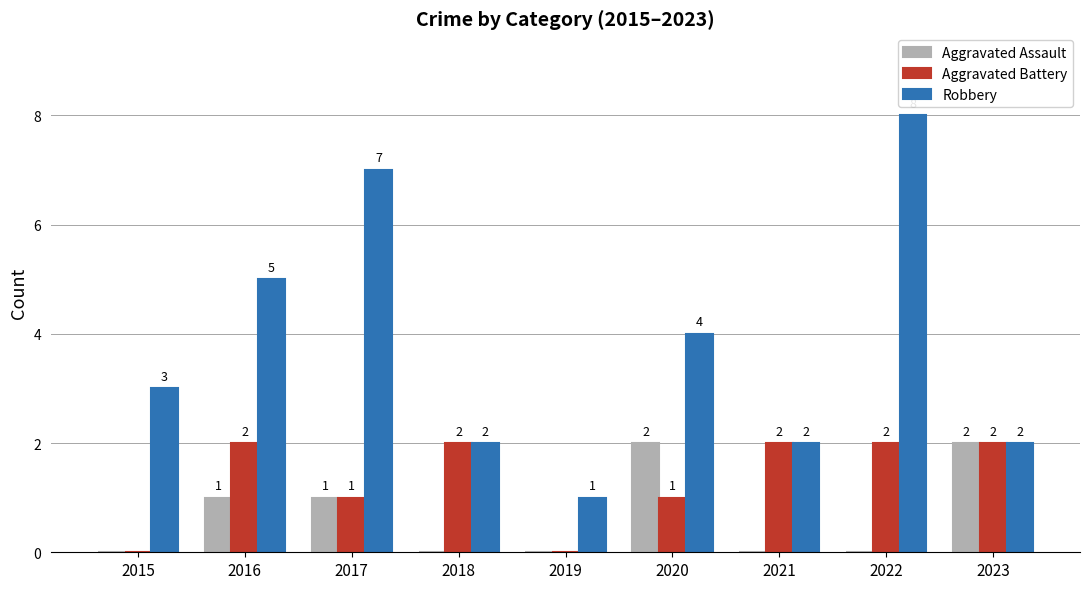

What is the sum of all Aggravated Assault values?

6